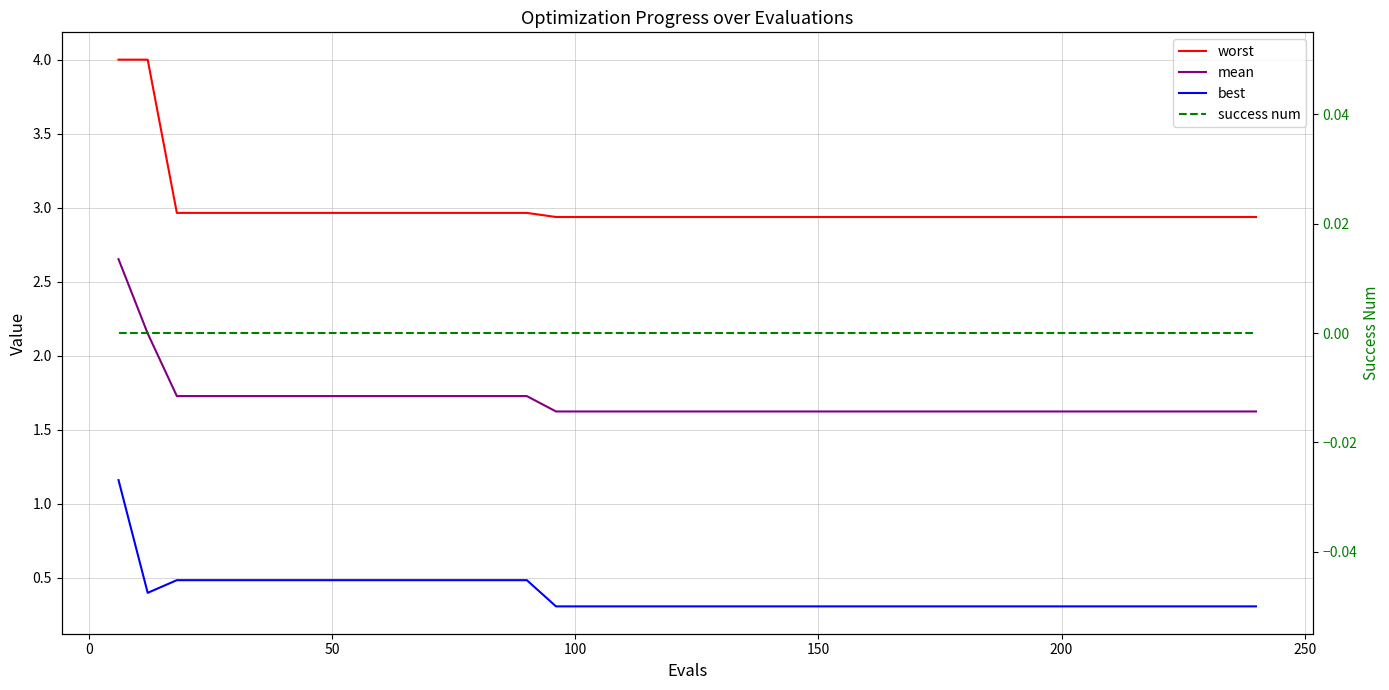

True or false: best and worst intersect in this chart.

False